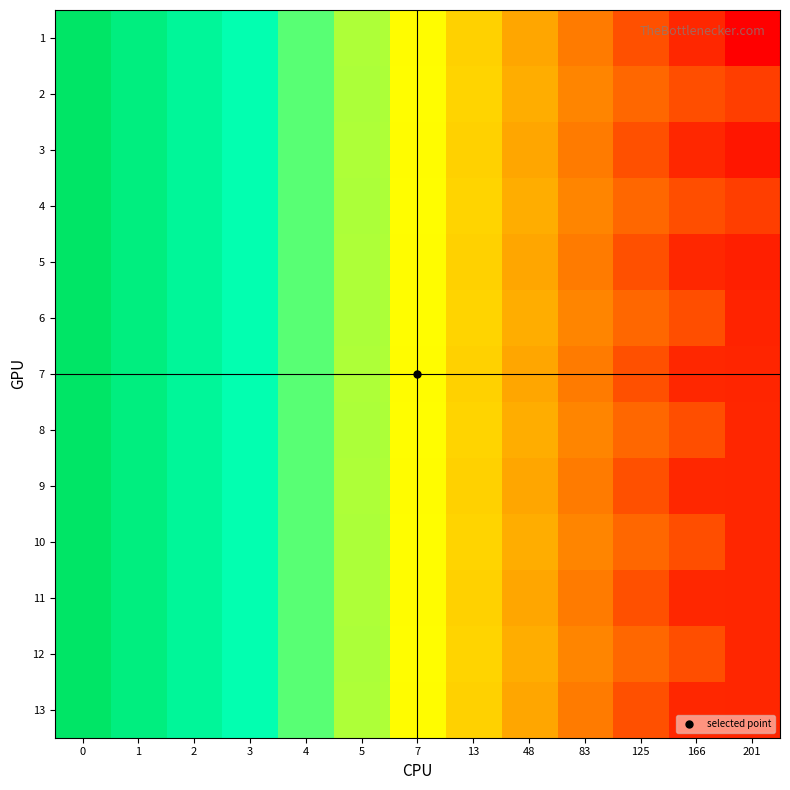

What is the minimum value shown in the chart?

2.4